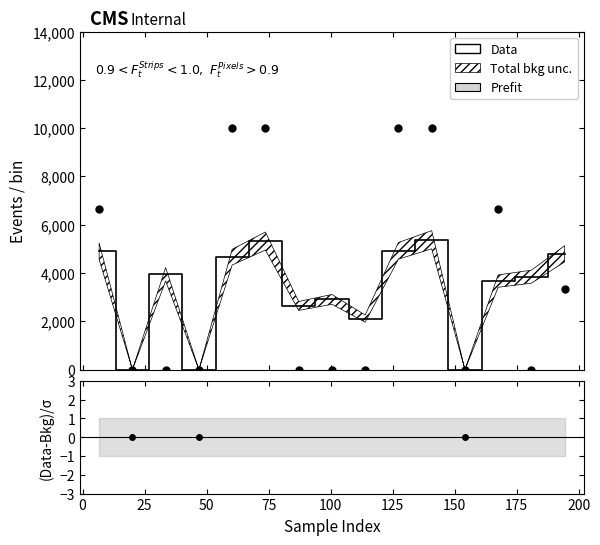

Between which two adjacent categories do Data and Prefit_line first intersect?

100 and 125